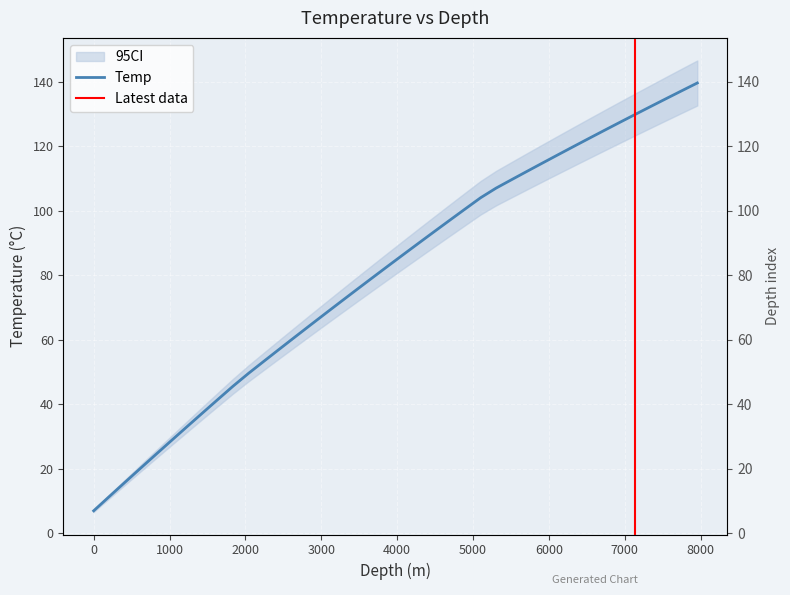

Which label corresponds to the largest value in the chart?

7956